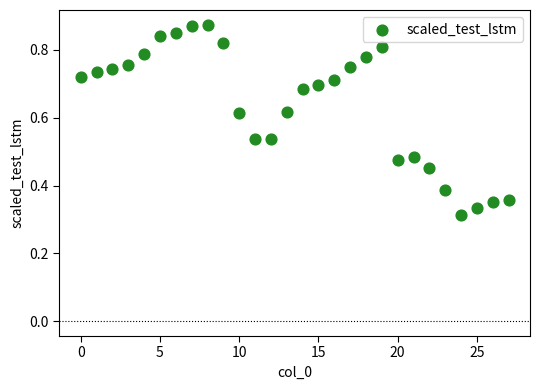

How many points are shown in the scatter plot?

28